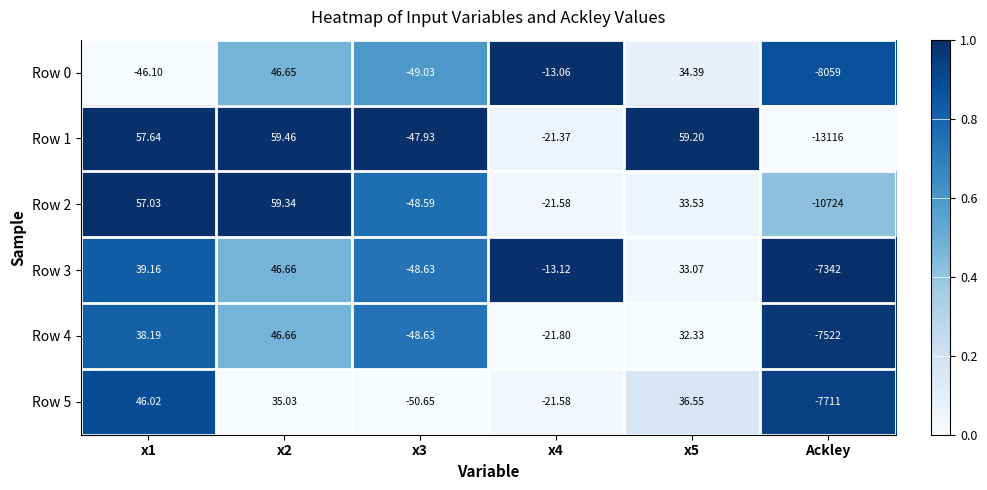

Which category has the lowest value in the Row 0 series?

Ackley